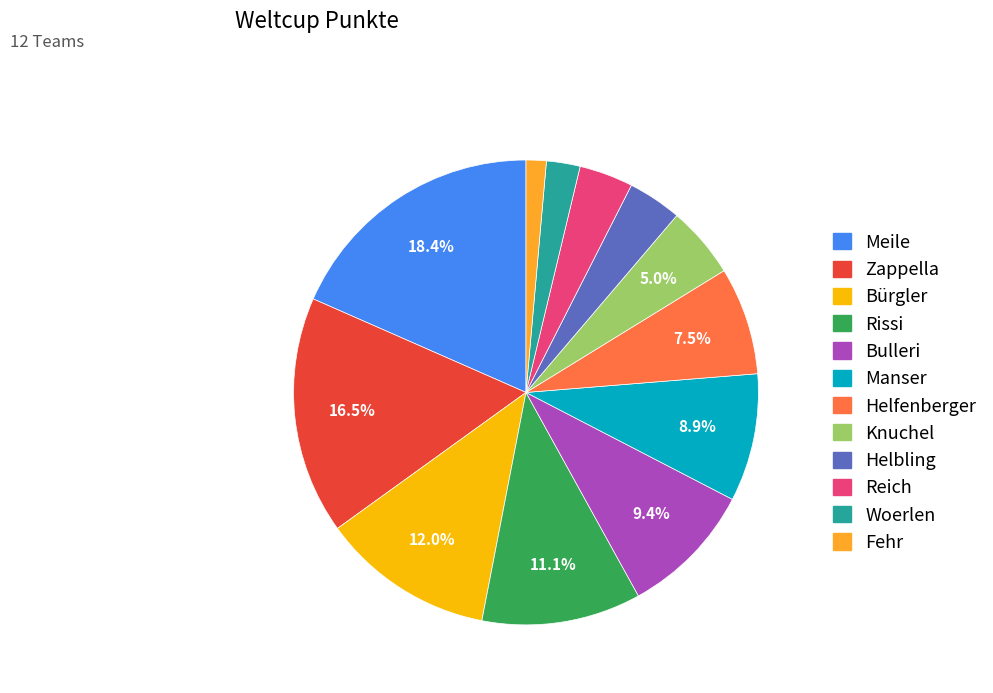

To the nearest percent, what portion does Woerlen represent?

2%